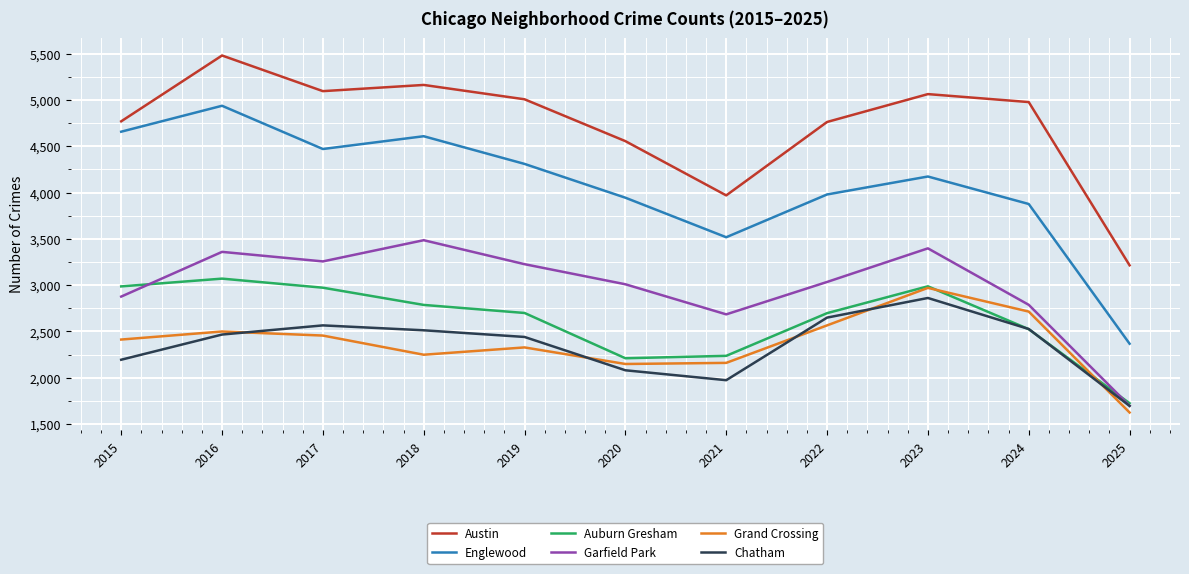

At which category is the sum across all series the highest?

2016